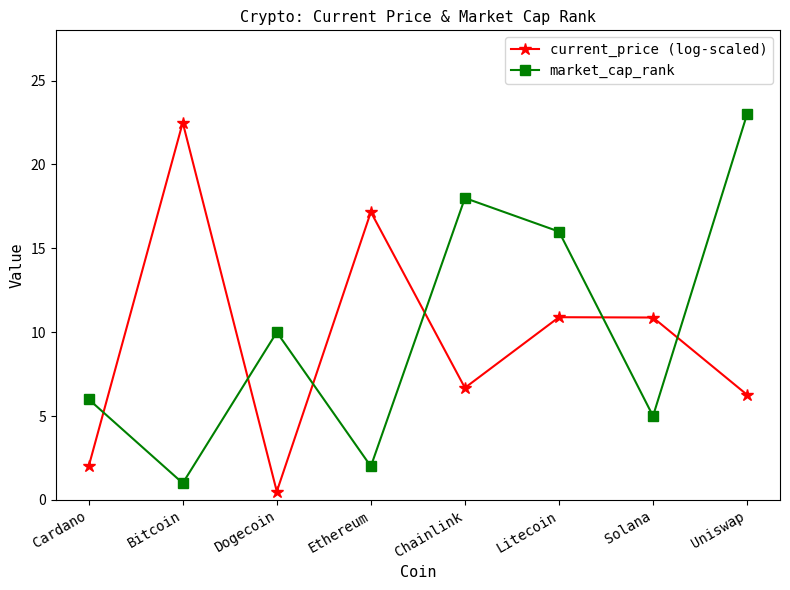

After their last crossing, which series has the higher values: current_price (log-scaled) or market_cap_rank?

market_cap_rank